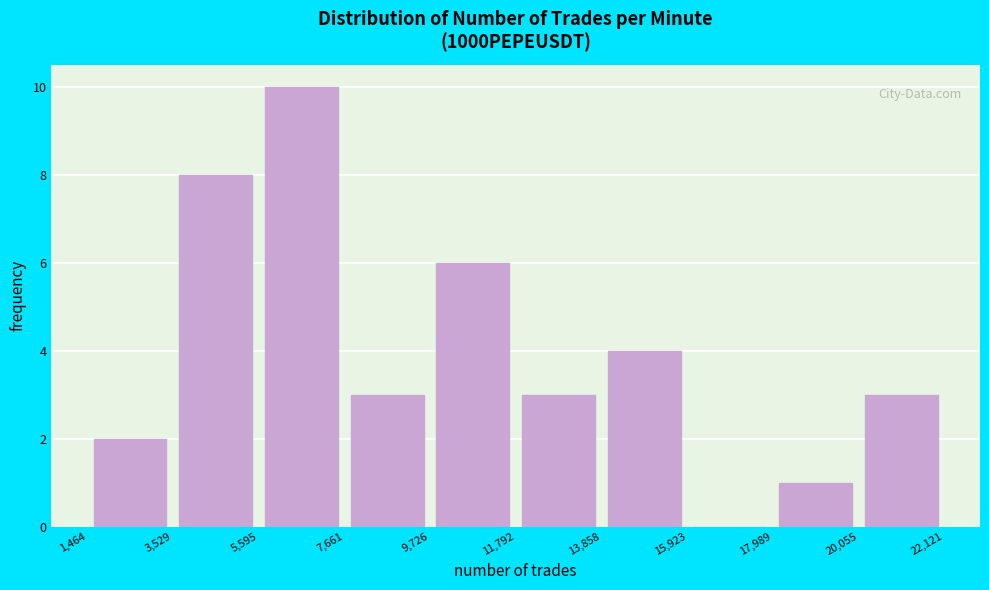

Reading left to right, transcribe this chart: for each bar, give the range it covers on the x-axis and its height. The values are not printed on the chart, so give them approximately, as read against the axis.

1,464 to 3,529: 2
3,529 to 5,595: 8
5,595 to 7,661: 10
7,661 to 9,726: 3
9,726 to 11,792: 6
11,792 to 13,858: 3
13,858 to 15,923: 4
15,923 to 17,989: 0
17,989 to 20,055: 1
20,055 to 22,121: 3